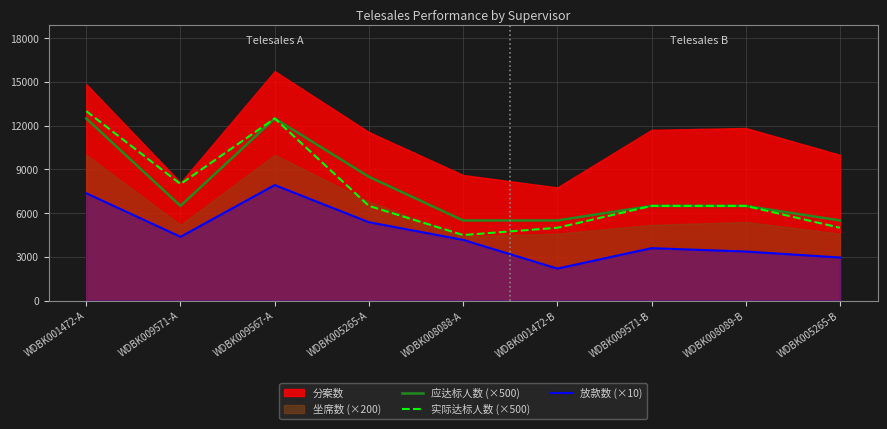

What is the minimum value for 应达标人数 (×500)?

5500